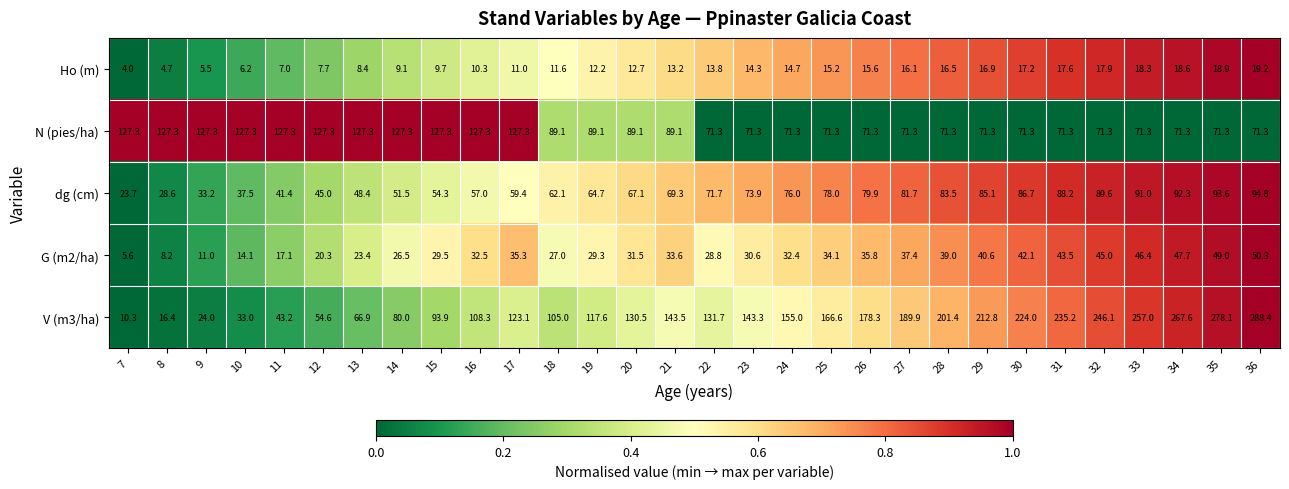

Which series has the largest total across all categories?

V (m3/ha)